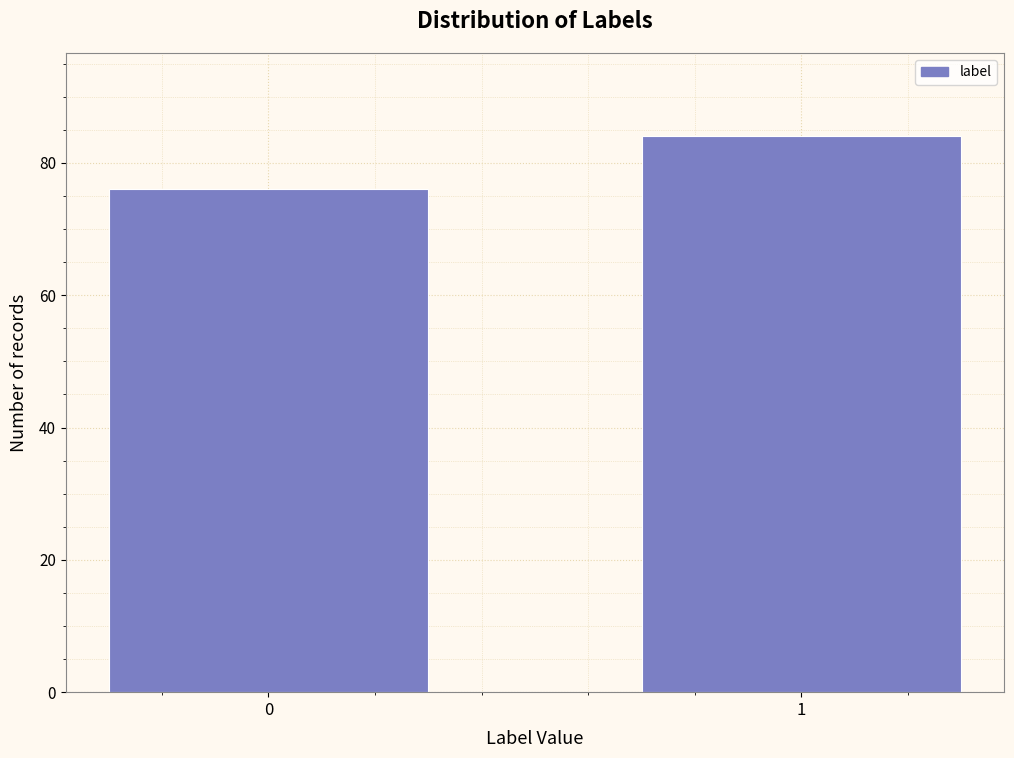

Reading left to right, transcribe all the data shown in this chart.

76	84